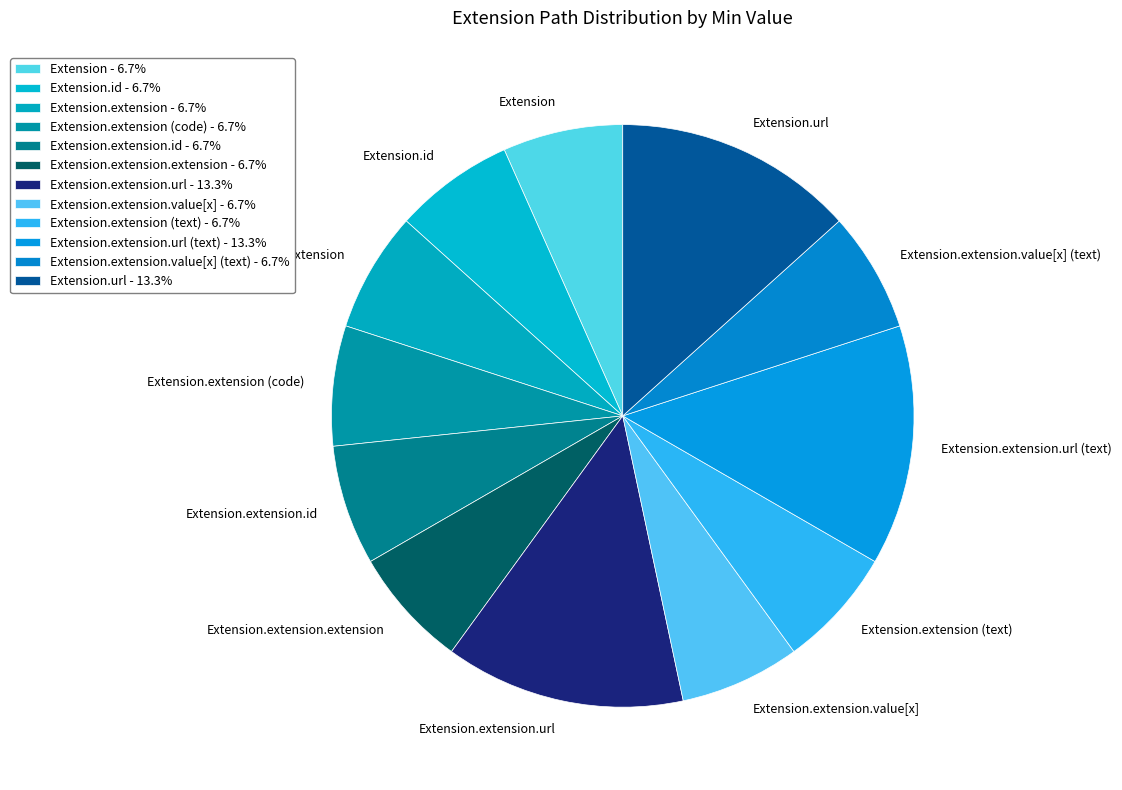

Approximately how many times larger is the value at Extension.extension.id compared to Extension.extension (text)?

1.0